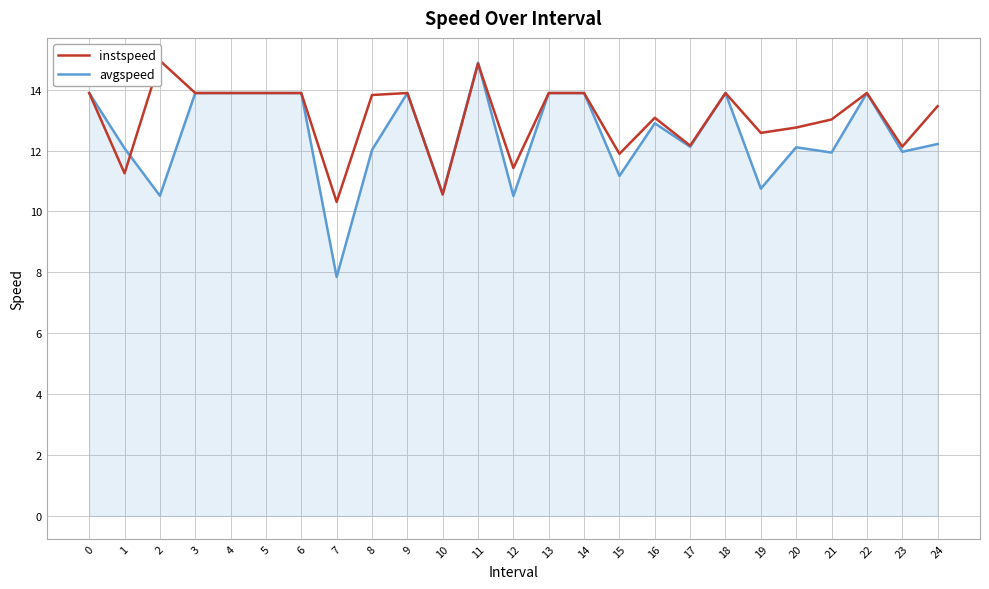

Rank the series by their maximum value, from highest to lowest.

instspeed, avgspeed